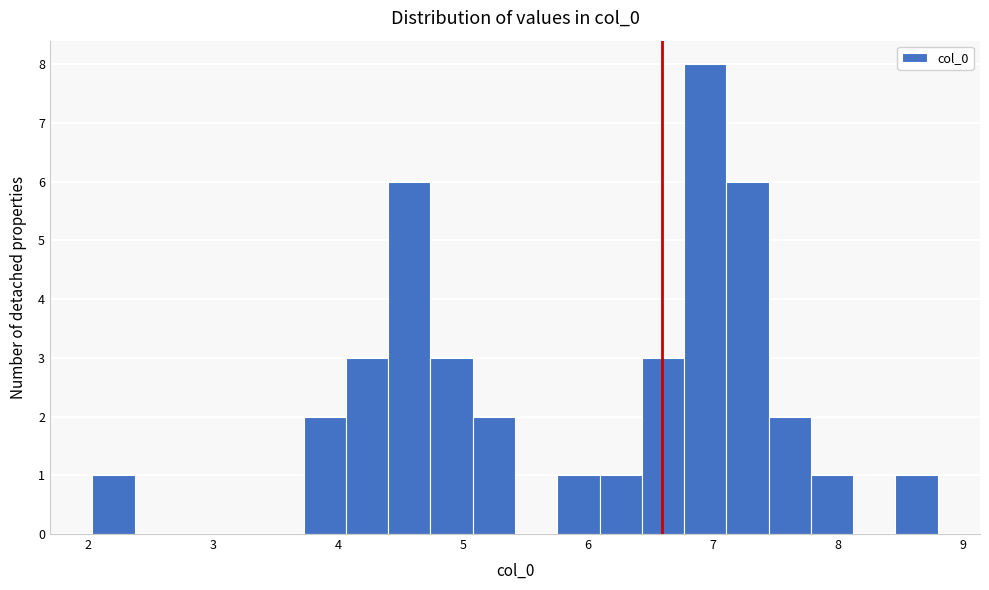

Read against the x-axis, roughly where is the centre of the tallest bar?

6.9